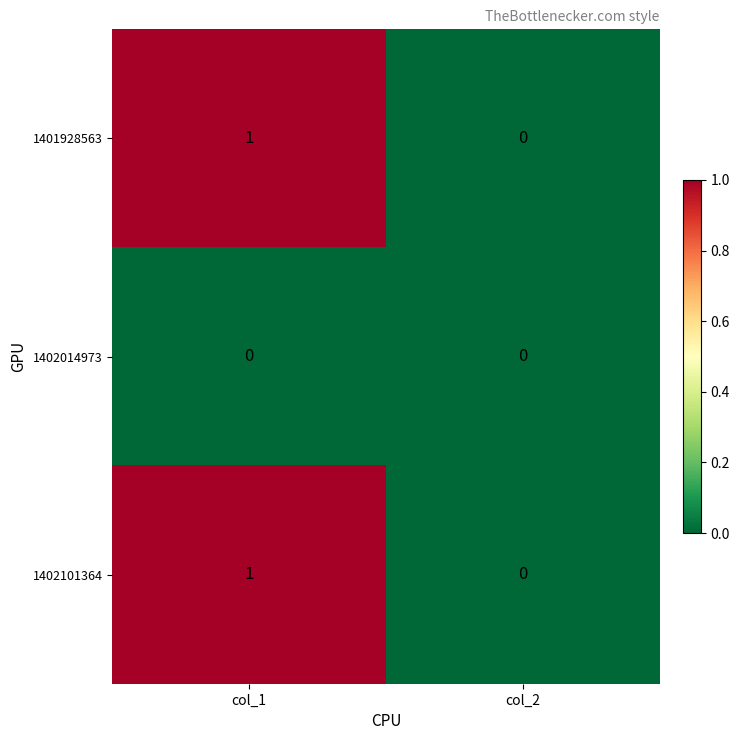

True or false: 1401928563 has a value of 1 at col_1.

True